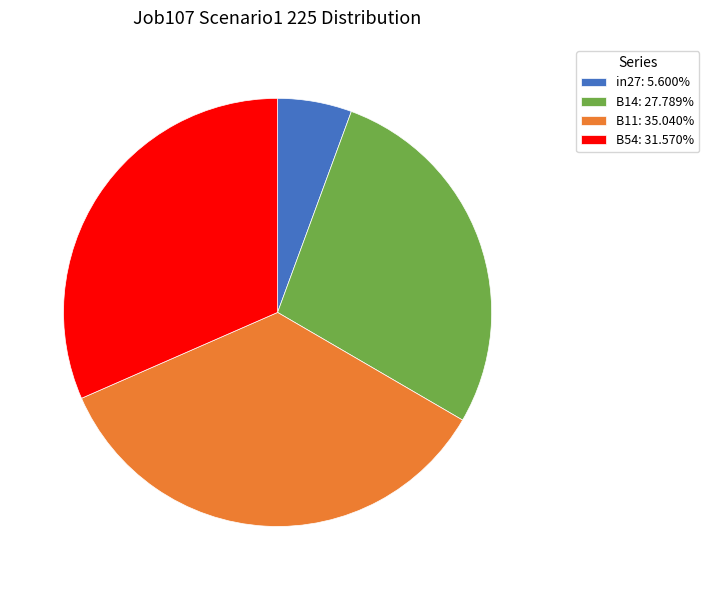

How many slices are in this pie chart?

4